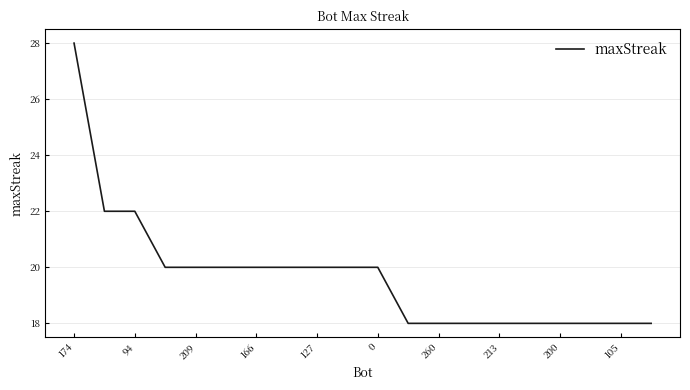

What is the maximum value shown in the chart?

28